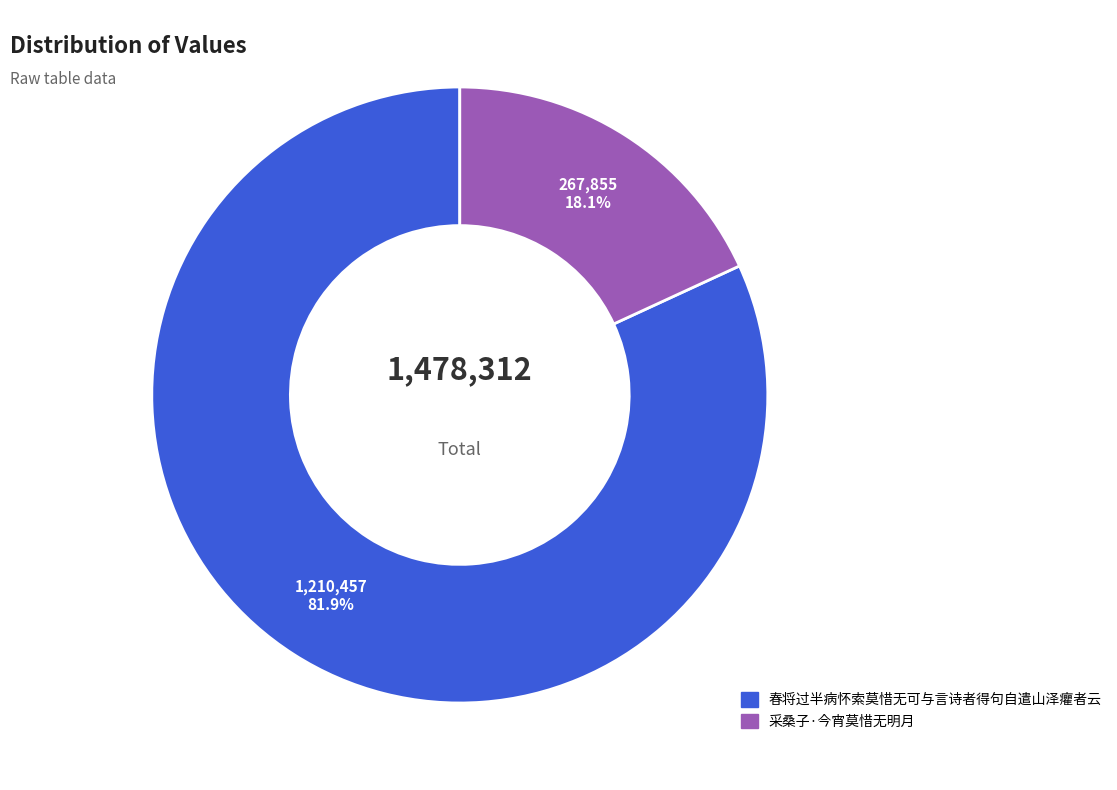

Is it true that 采桑子·今宵莫惜无明月 is 18% of the pie?

True